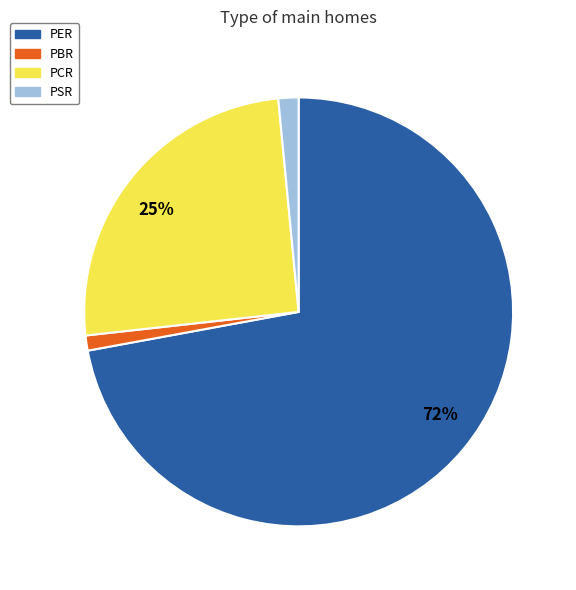

Which slice represents more than half of the pie?

PER